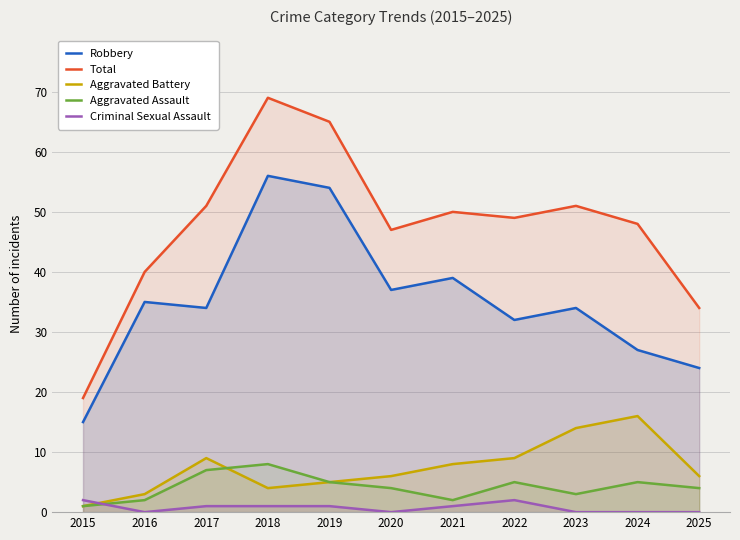

Is it true that Robbery equals 56 at 2018?

True